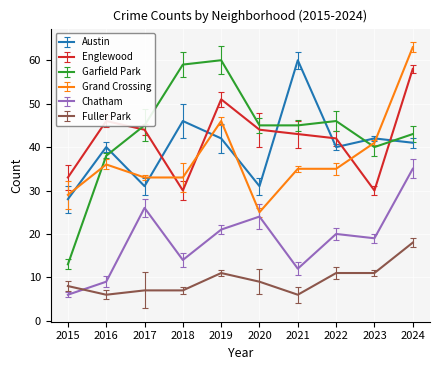

What value does the Grand Crossing series have at 2022, to the nearest 10?

40